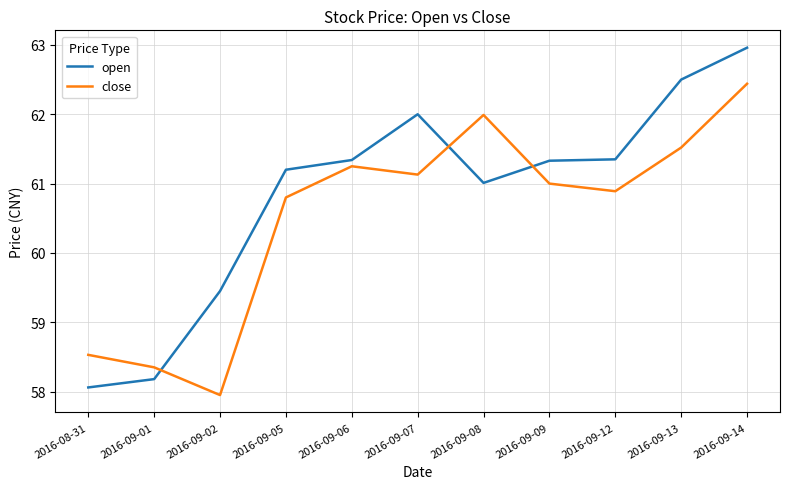

Rank the series by their average value, from highest to lowest.

open, close